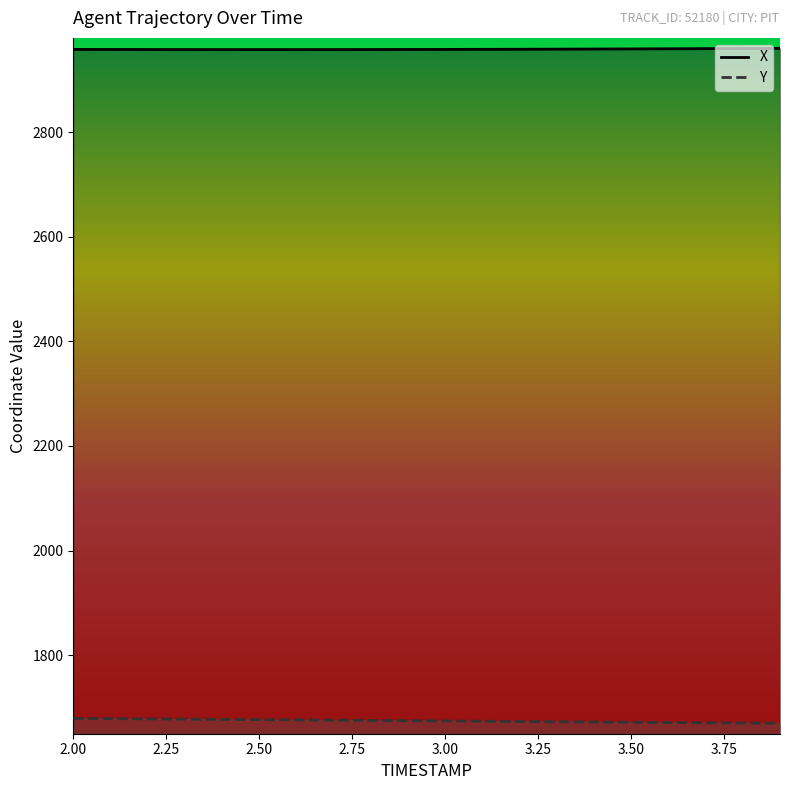

What is the label of the 19th point from the right?

2.1